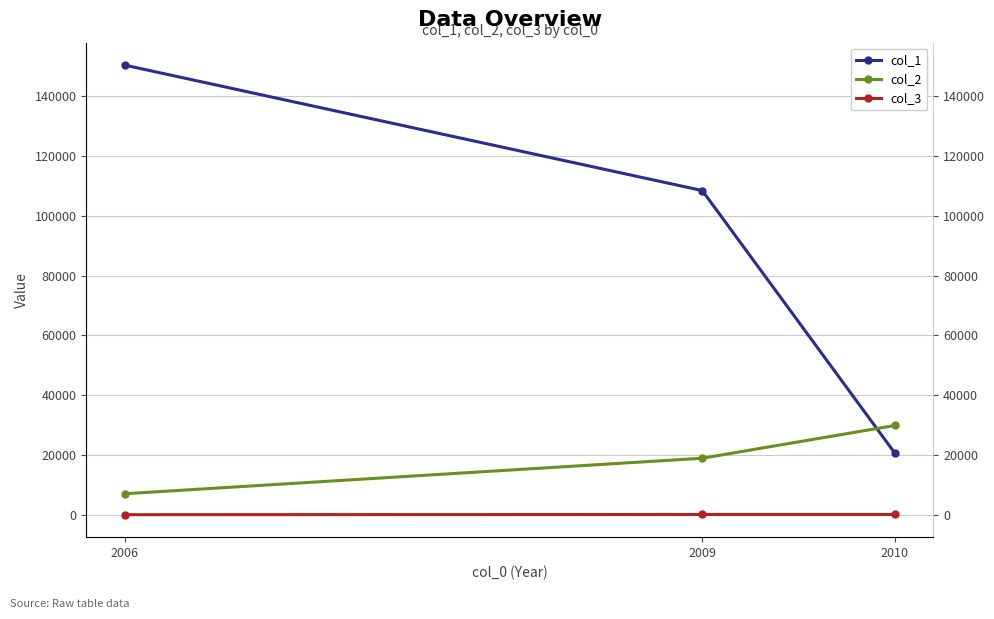

Is it true that col_2 equals 39028.9 at 2010?

False